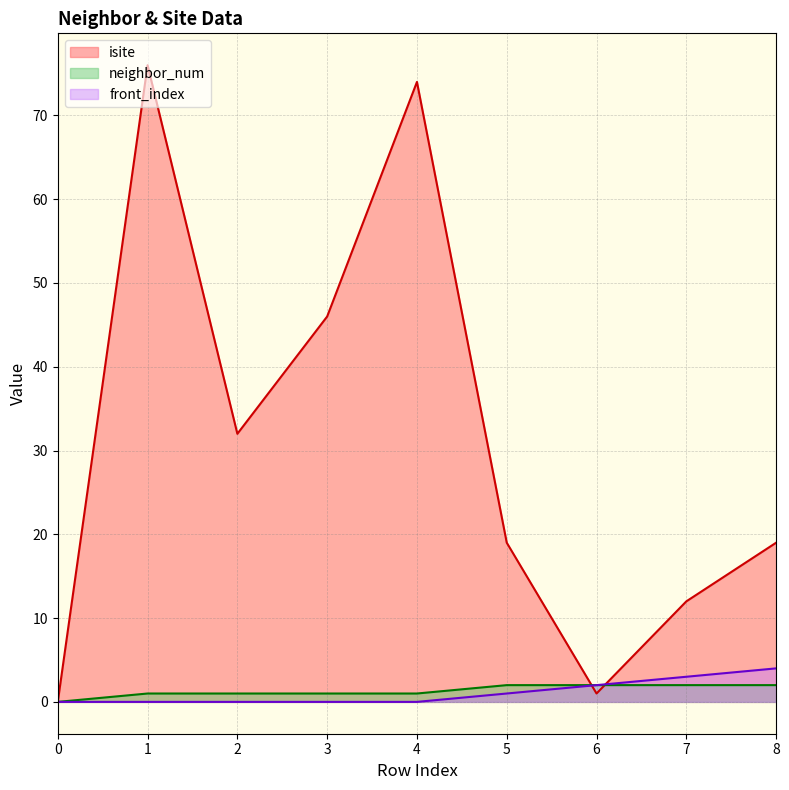

How many neighbor_num values are between 1 and 2?

8